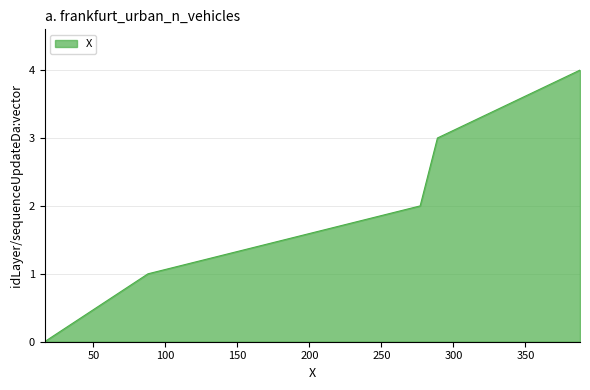

What is the maximum value shown in the chart?

4